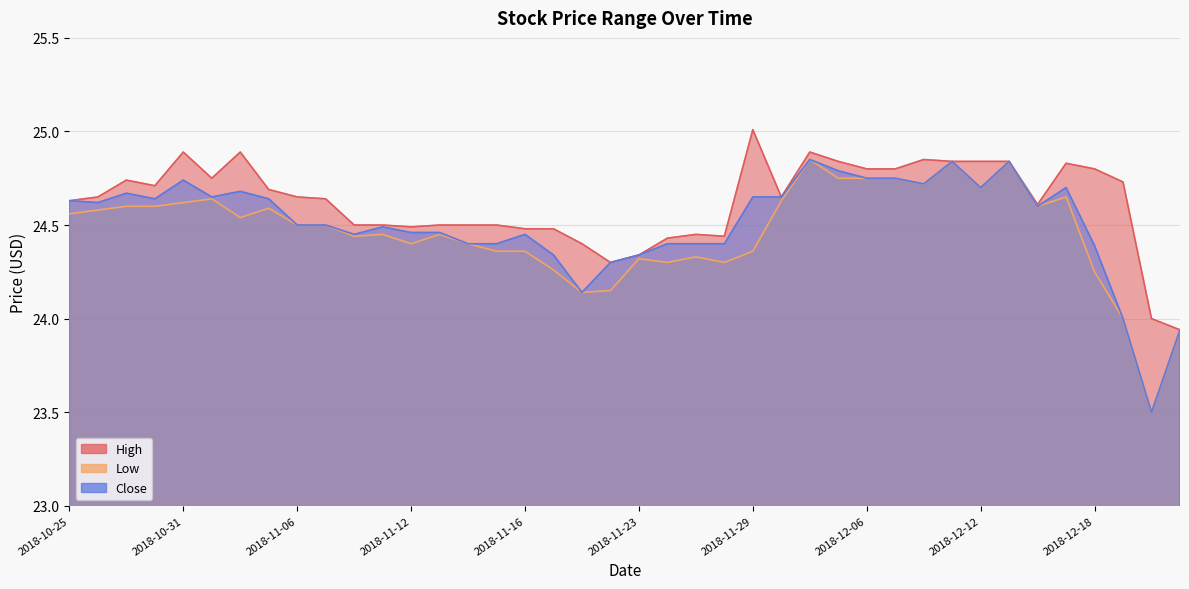

Where is the first local maximum for Close?

2018-10-29